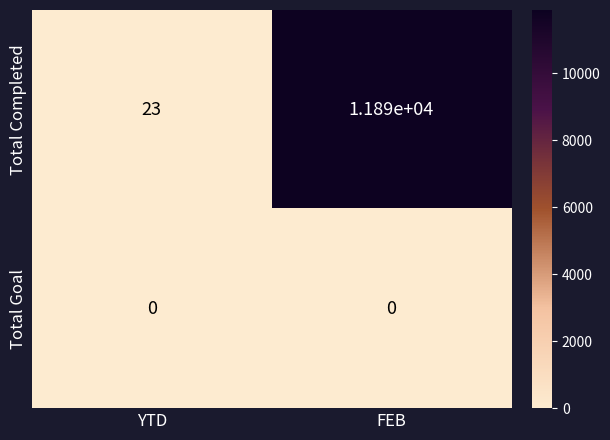

What is the total value across all series at YTD?

23